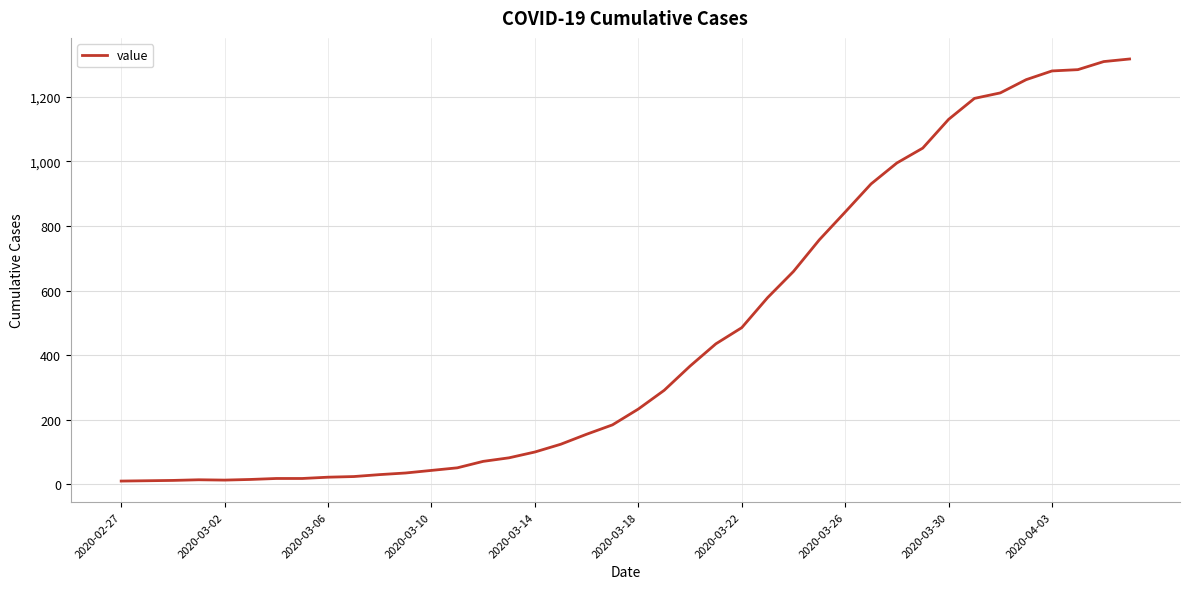

What is the difference between the maximum and minimum values?

1307